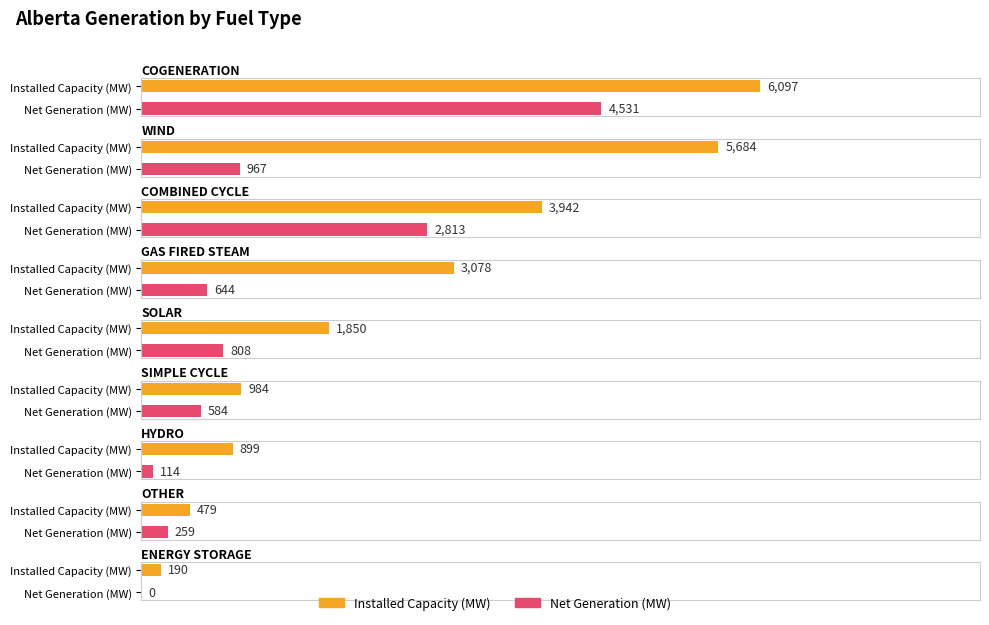

Reading right to left, list all the values displayed in this chart.

Installed Capacity (MW): 190	479	899	984	1850	3078	3942	5684	6097
Net Generation (MW): 0	259	114	584	808	644	2813	967	4531